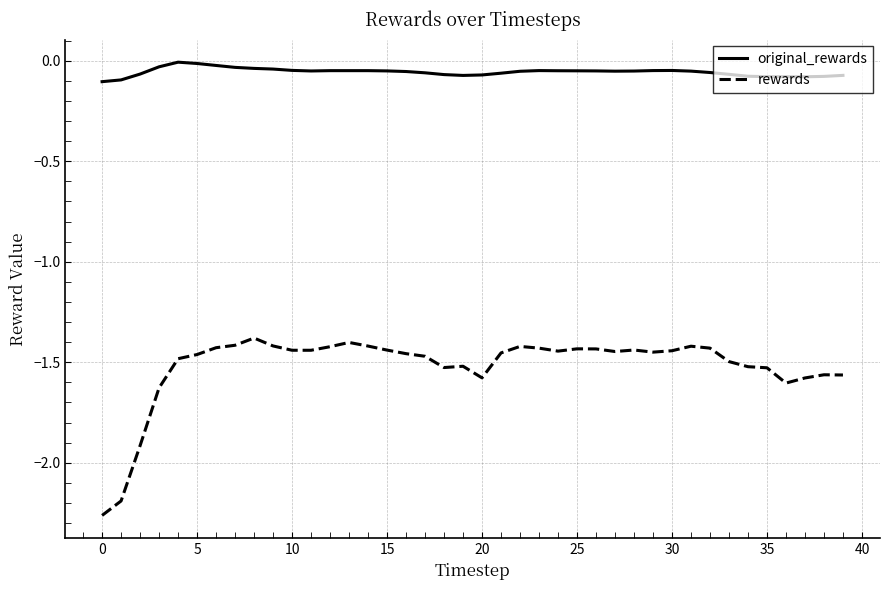

Which series has the widest spread of values?

rewards